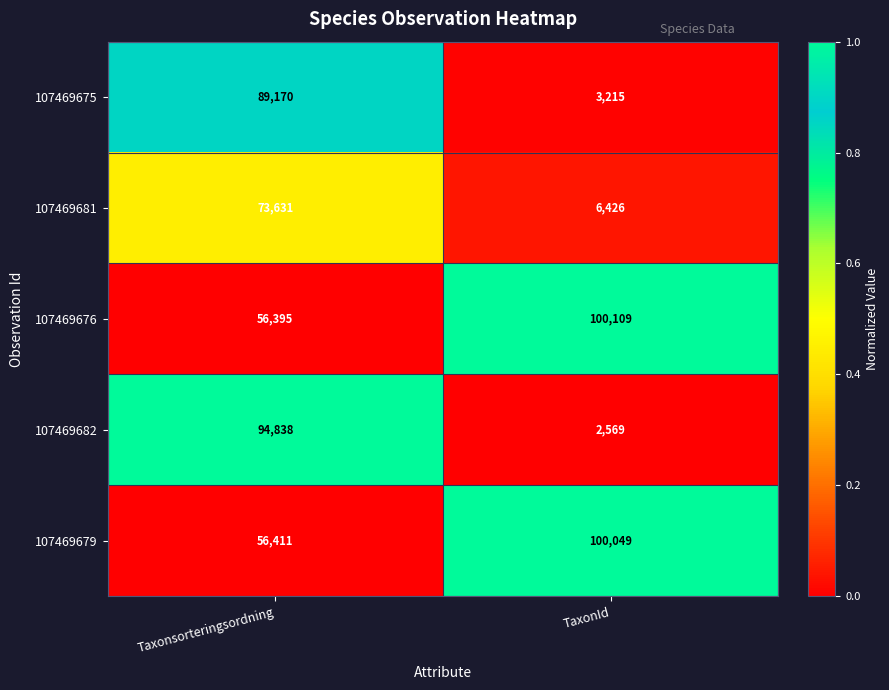

The value of 107469681 at Taxonsorteringsordning is 73631. True or false?

True